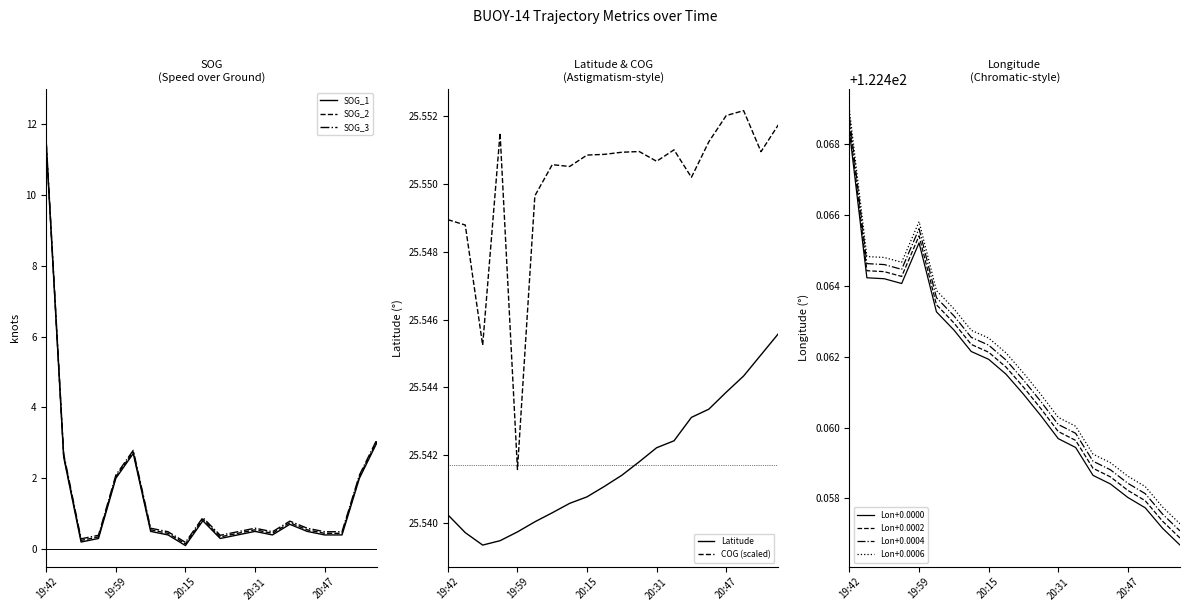

At which label does SOG reach its minimum?

20:15